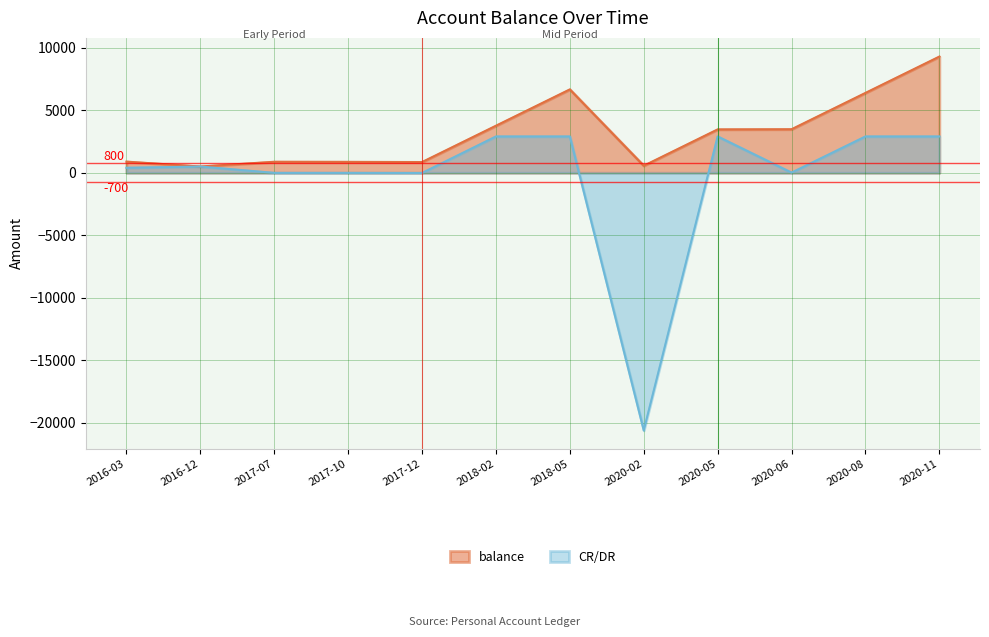

How many distinct data groups are displayed?

2